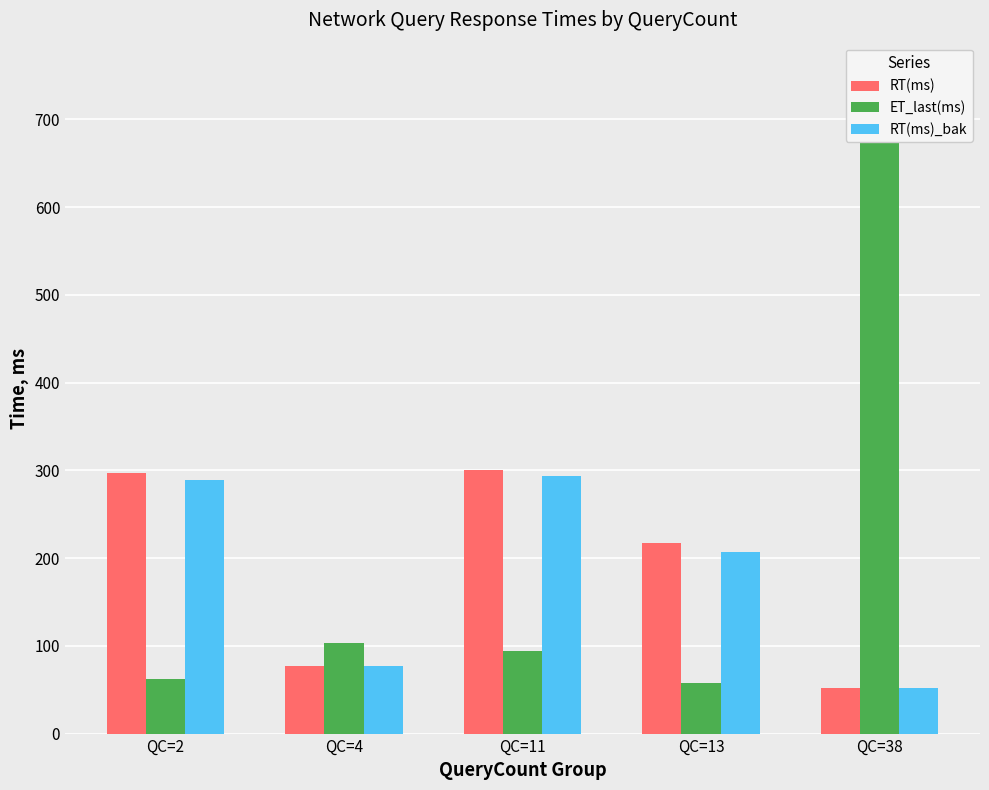

At which category is the sum across all series the highest?

QC=38